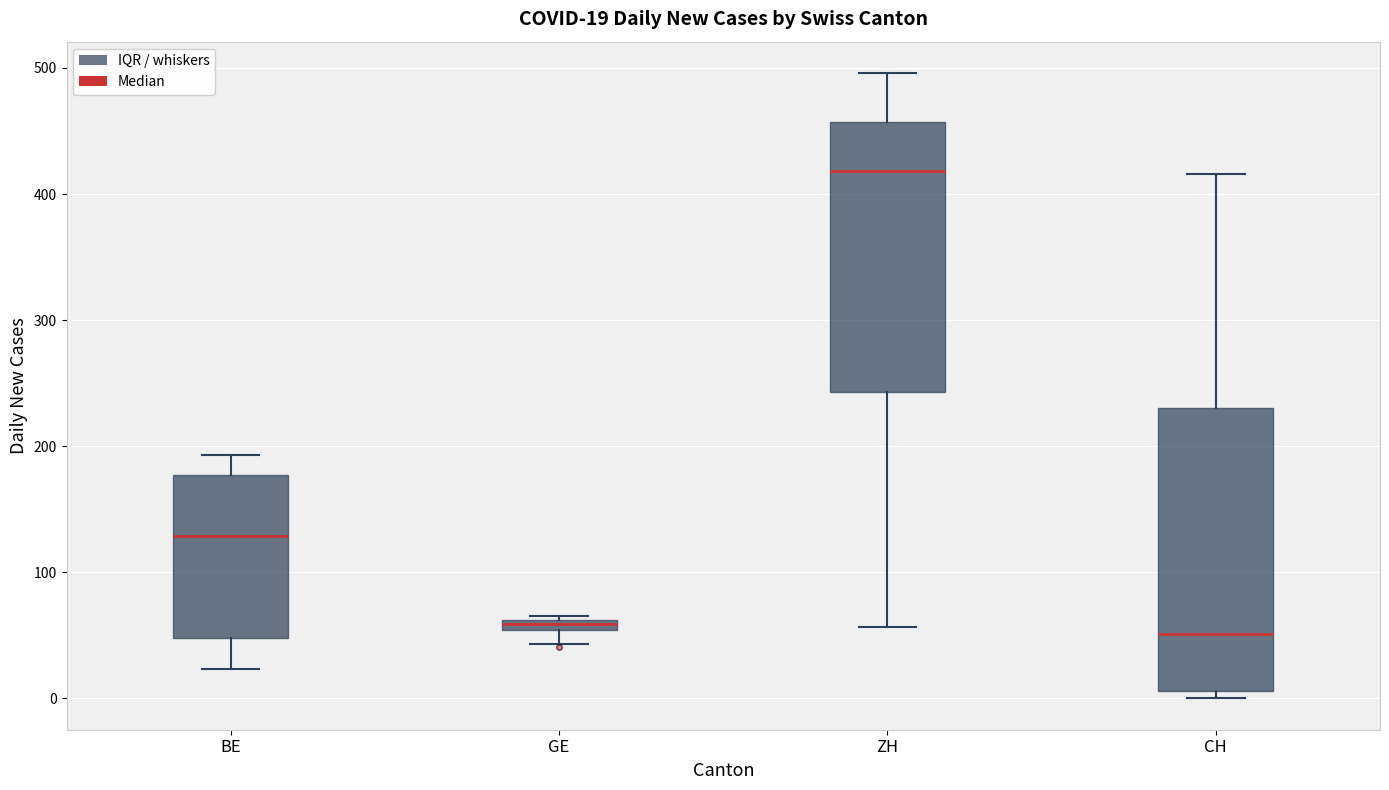

Which box's median line is the highest?

ZH